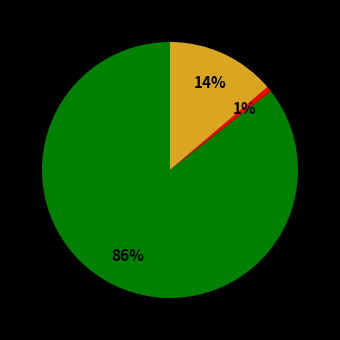

To the nearest percent, what is the average slice percentage?

33%